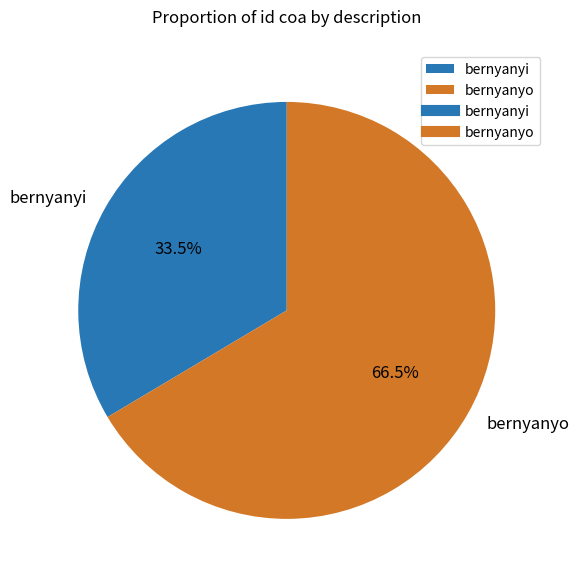

True or false: bernyanyi accounts for 41% of the total.

False